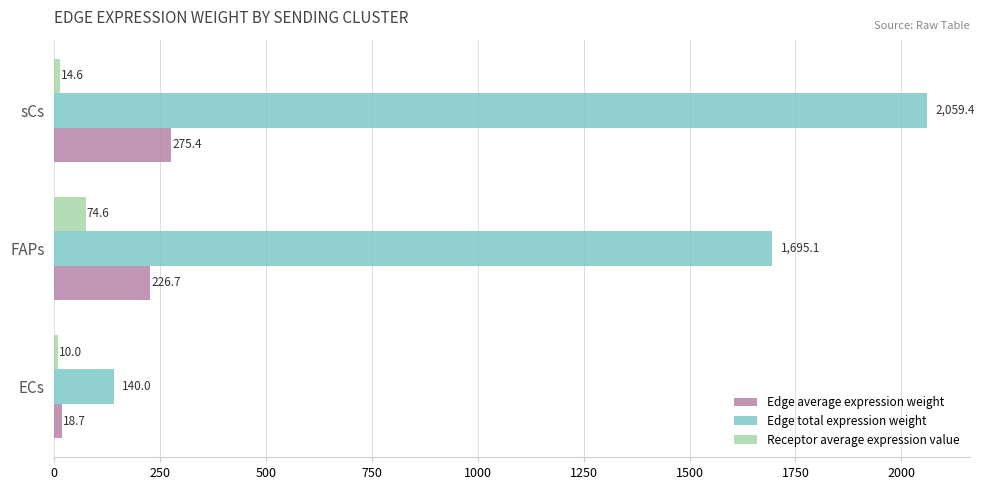

The value of Receptor average expression value at FAPs is 74.6. True or false?

True